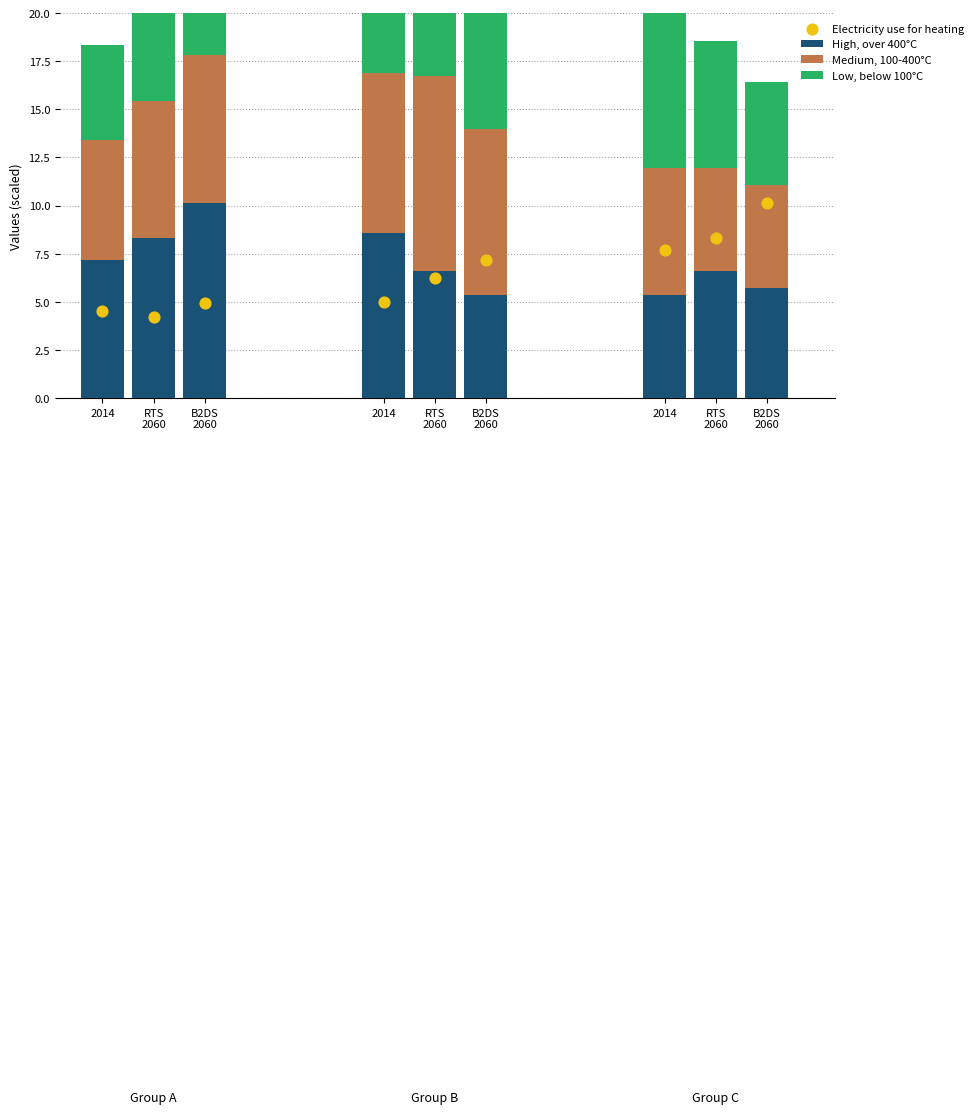

At how many categories does at least one series exceed 7?

9